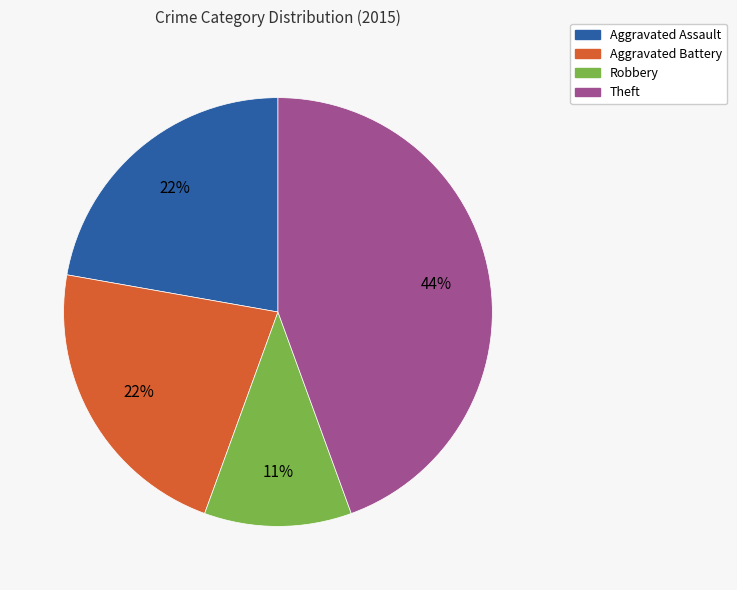

Is there any slice that represents more than half of the pie?

No